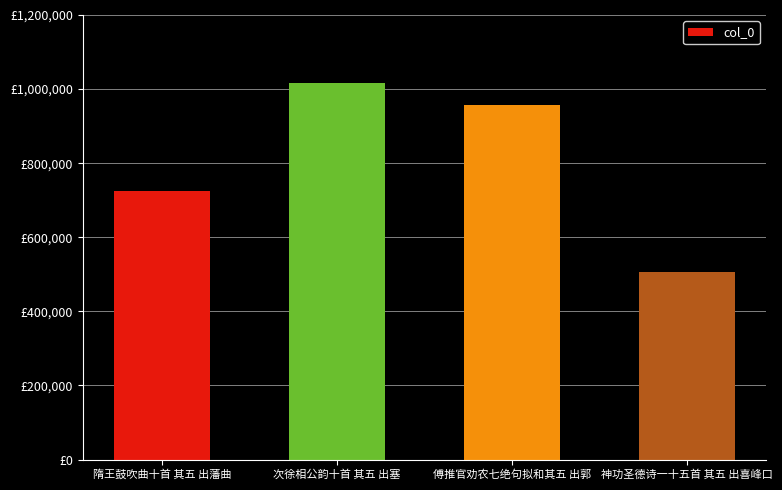

Are the bars horizontal?

No